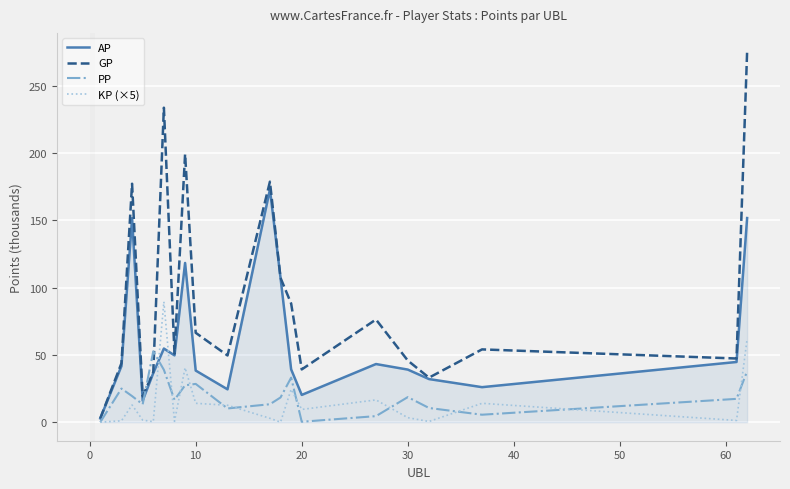

Rank the series by their maximum value, from highest to lowest.

GP, AP, KP (×5), PP